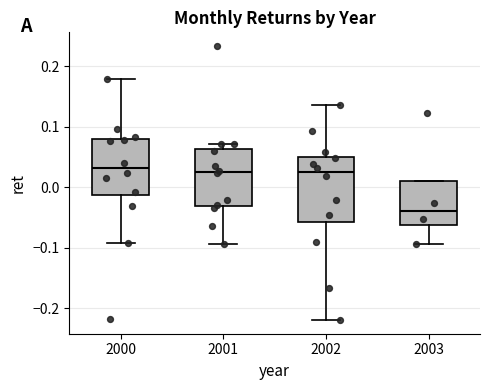

Reading left to right, transcribe this box plot: for each box, give where its median line is, the range the box spans, and where its two whiskers end, as read against the y-axis. The values are not printed on the chart, so give them approximately, as read against the axis.

2000: median 0.03, box -0.01 to 0.08, whiskers -0.09 to 0.18
2001: median 0.02, box -0.03 to 0.06, whiskers -0.09 to 0.07
2002: median 0.02, box -0.06 to 0.05, whiskers -0.22 to 0.14
2003: median -0.04, box -0.06 to 0.01, whiskers -0.09 to 0.01